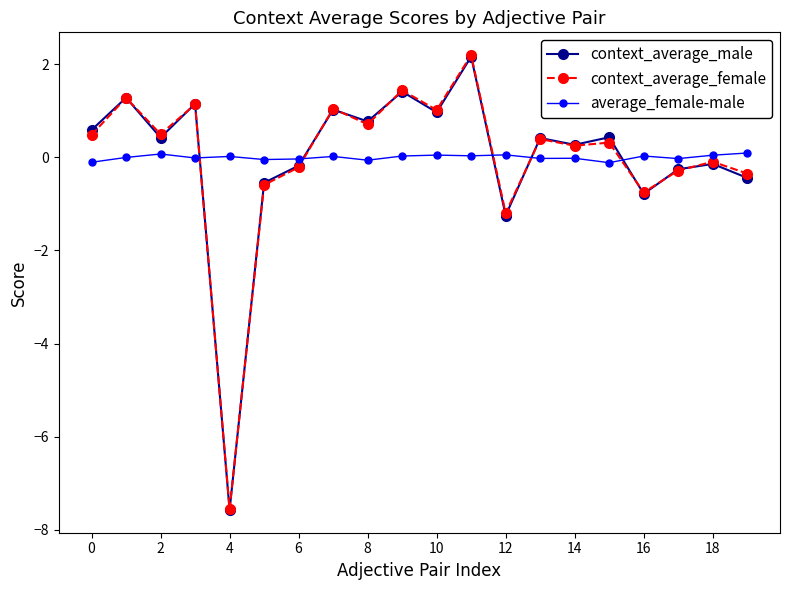

How many values in the context_average_female series are below 0?

8